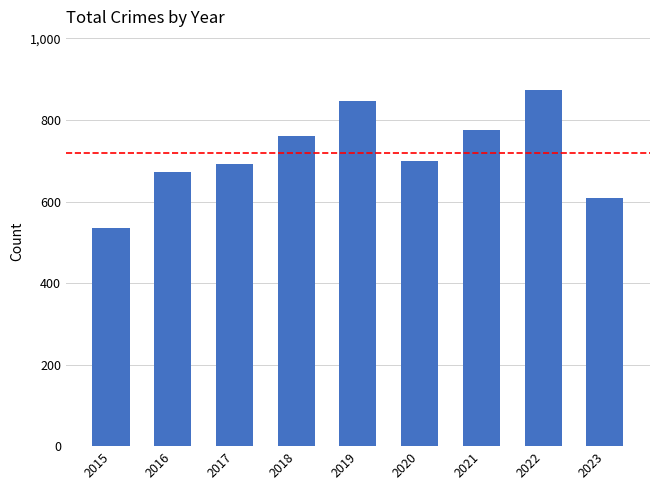

What is the value of the 4th bar from the left?

761